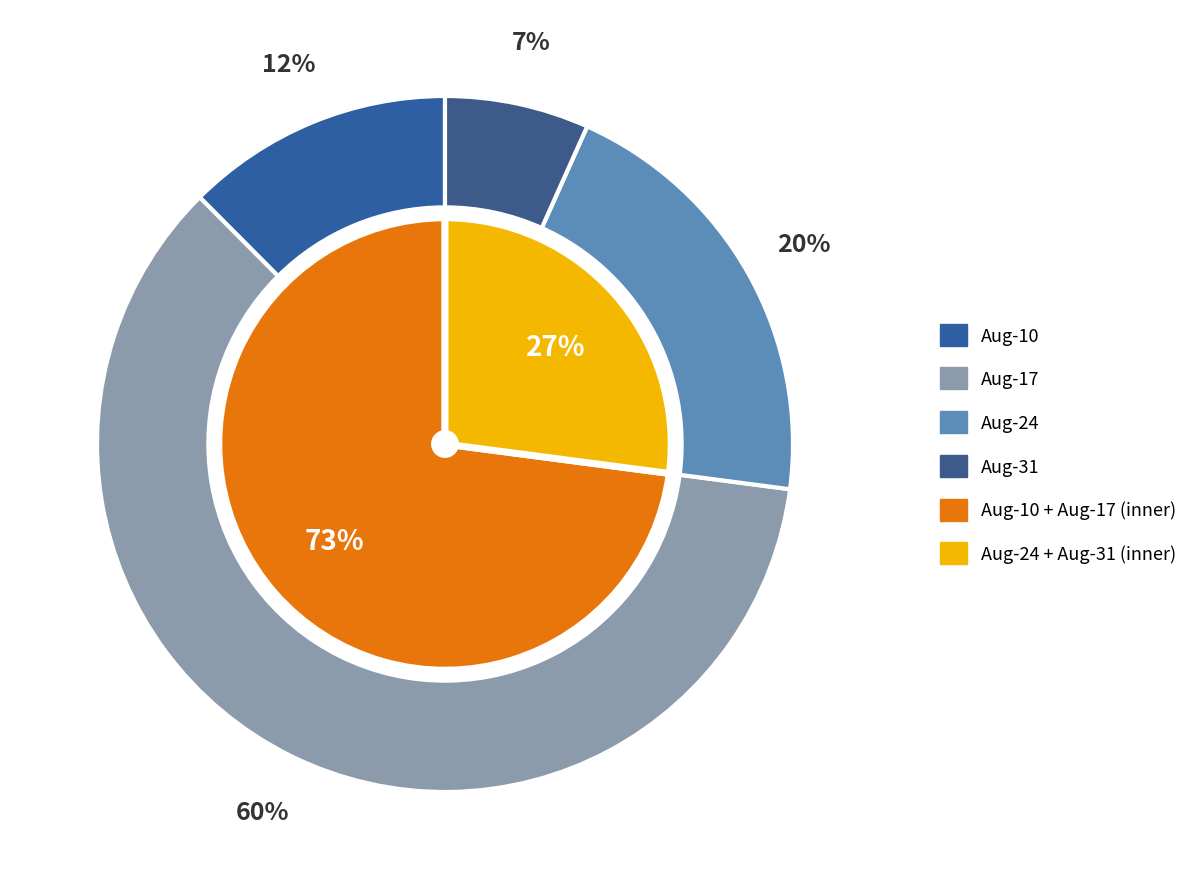

To the nearest percent, what is the combined percentage of 1822.08.17_IpswichJournal and 1822.08.31_IpswichJournal?

67%